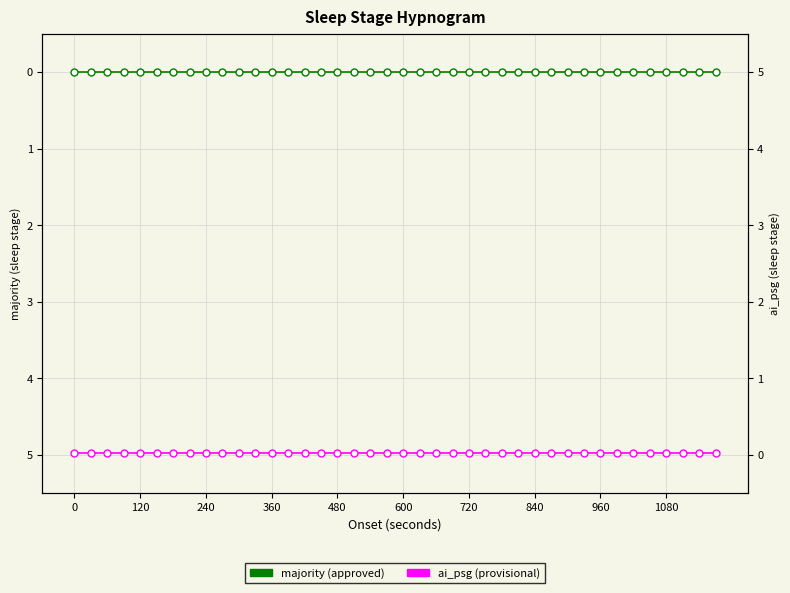

List the series in order of their peak value, highest first.

ai_psg, majority